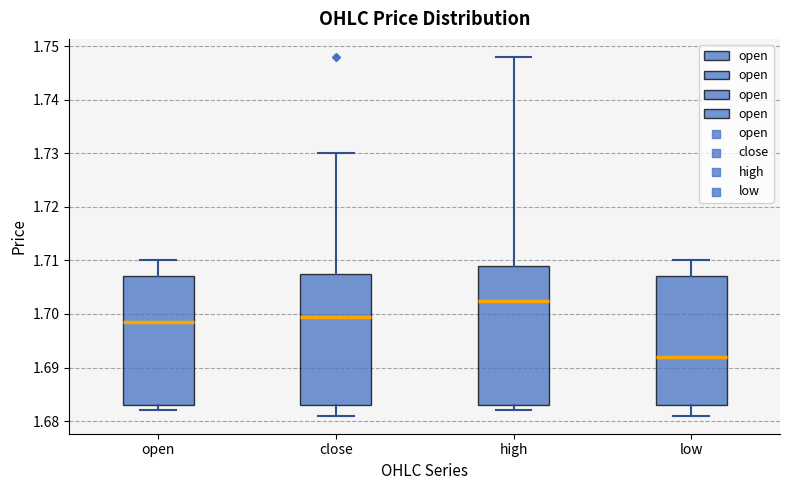

Reading left to right, read every box against the y-axis: the position of its median line, the range the box covers, and the ends of its whiskers. The values are not printed on the chart, so give them approximately, as read against the axis.

open: median 1.699, box 1.683 to 1.707, whiskers 1.682 to 1.710
close: median 1.700, box 1.683 to 1.708, whiskers 1.681 to 1.730
high: median 1.703, box 1.683 to 1.709, whiskers 1.682 to 1.748
low: median 1.692, box 1.683 to 1.707, whiskers 1.681 to 1.710